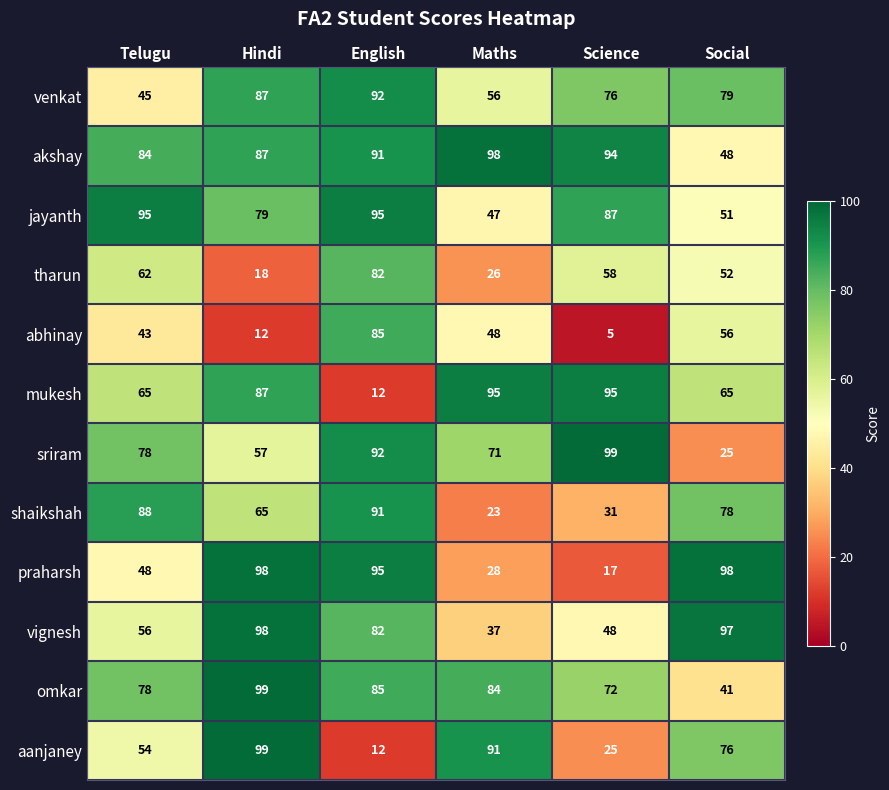

What is the average value of the jayanth series?

76